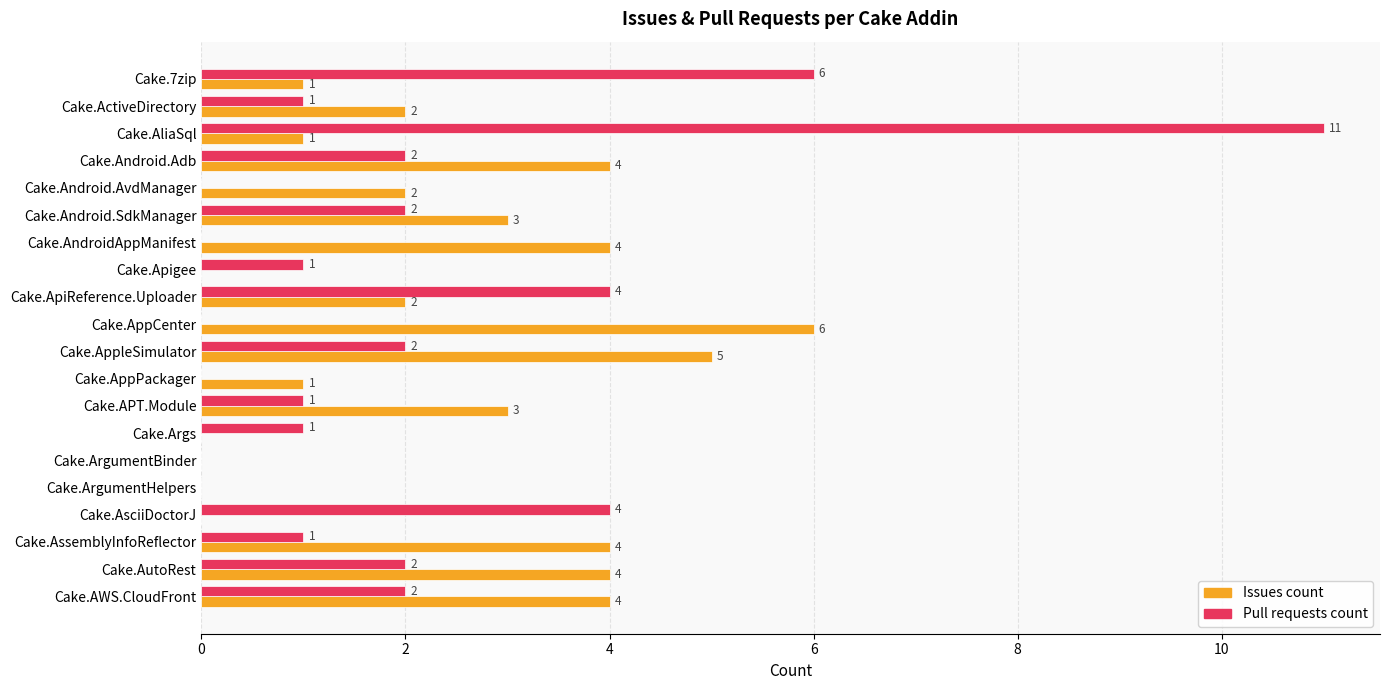

Is the value of Issues count at Cake.Android.Adb greater than the value of Pull requests count at Cake.AliaSql?

No